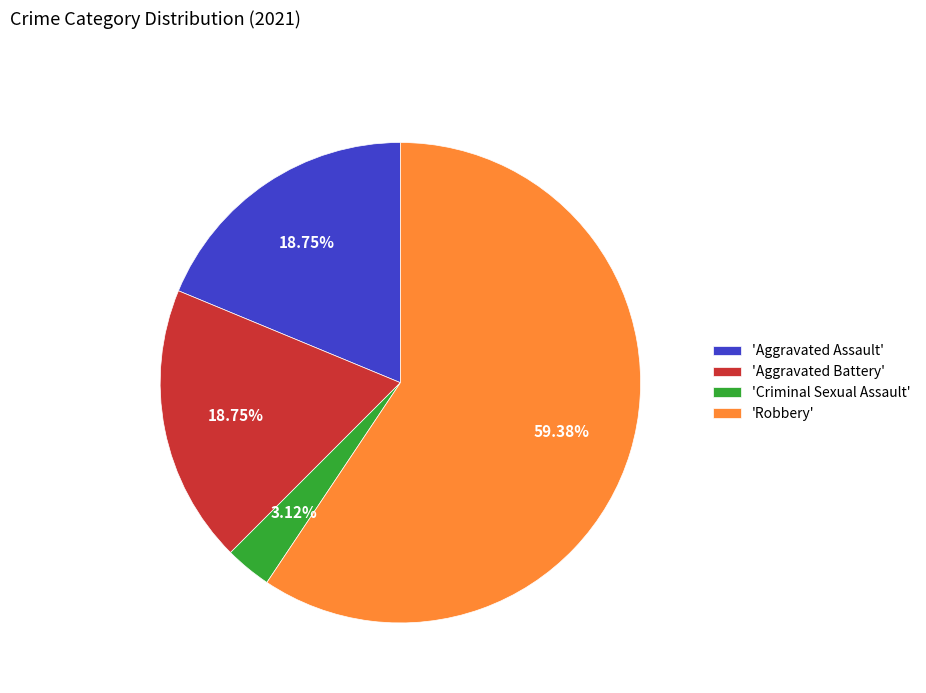

Between 'Criminal Sexual Assault' and 'Robbery', which is larger?

'Robbery'